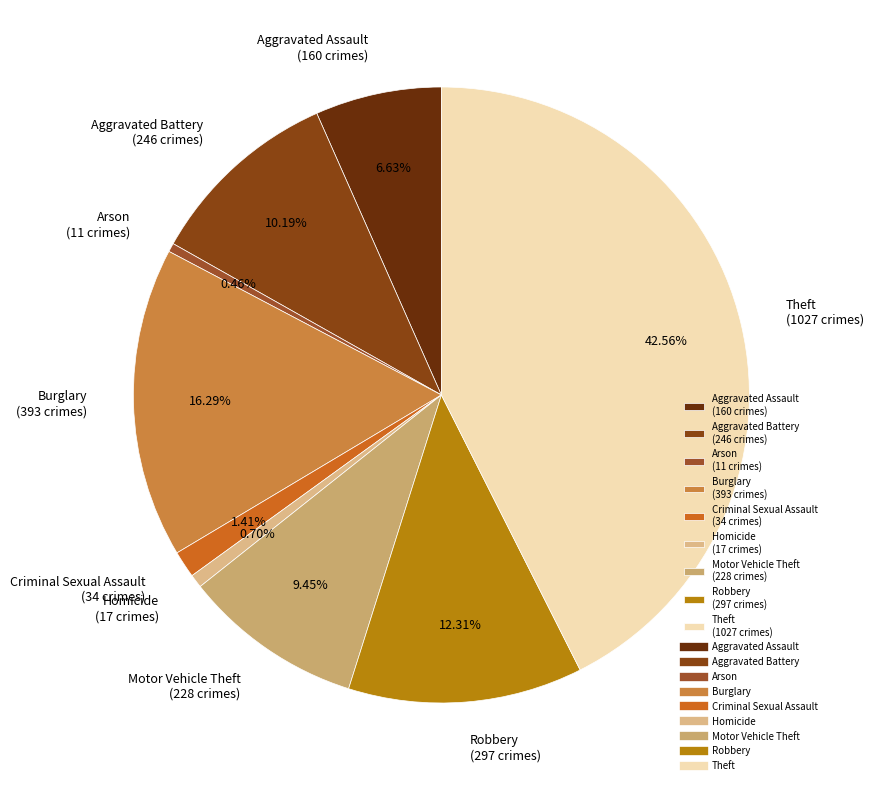

Which slice is the largest?

Theft